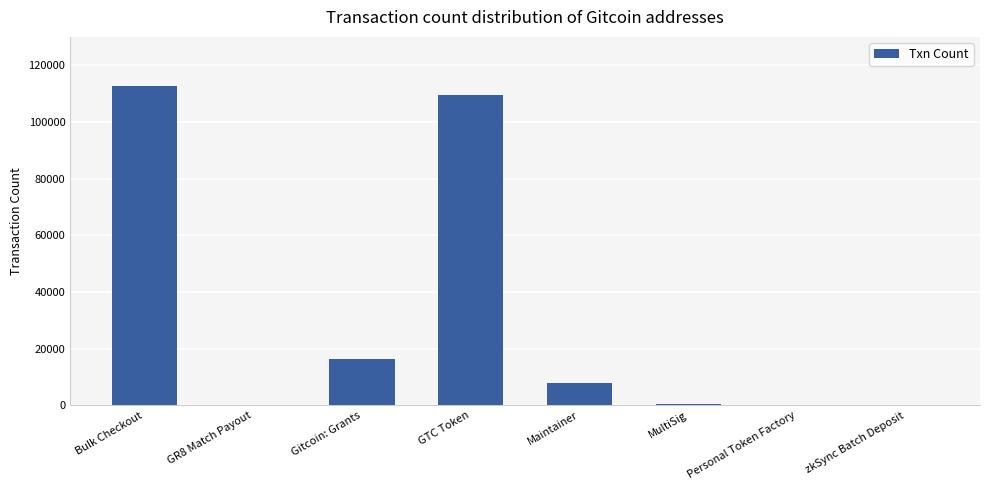

True or false: the data shows 2 at Personal Token Factory.

True